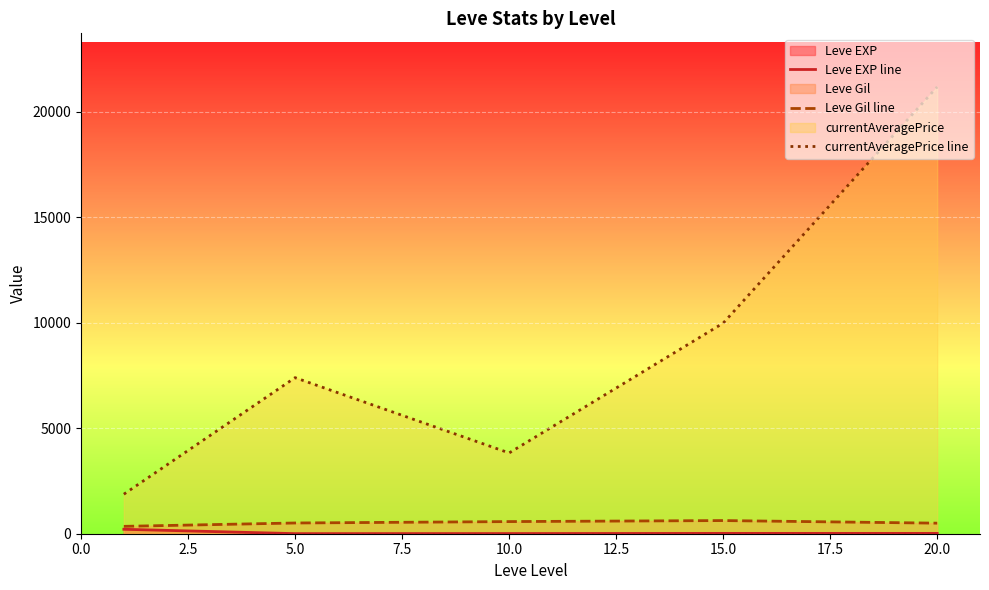

What is the value of the Leve Gil line point at the 3rd from the left?

575.0